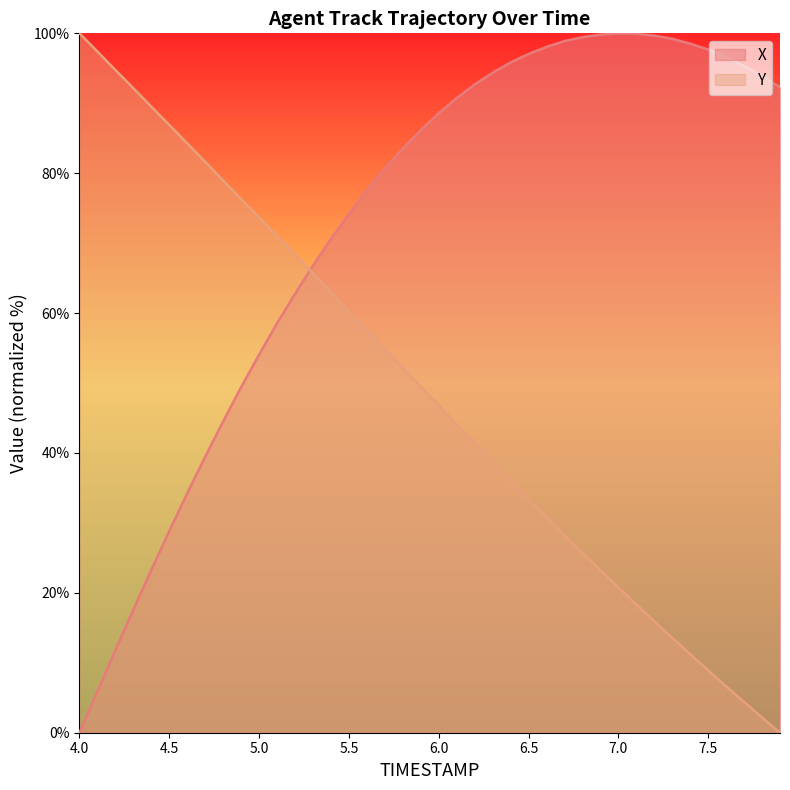

True or false: X and Y intersect in this chart.

True